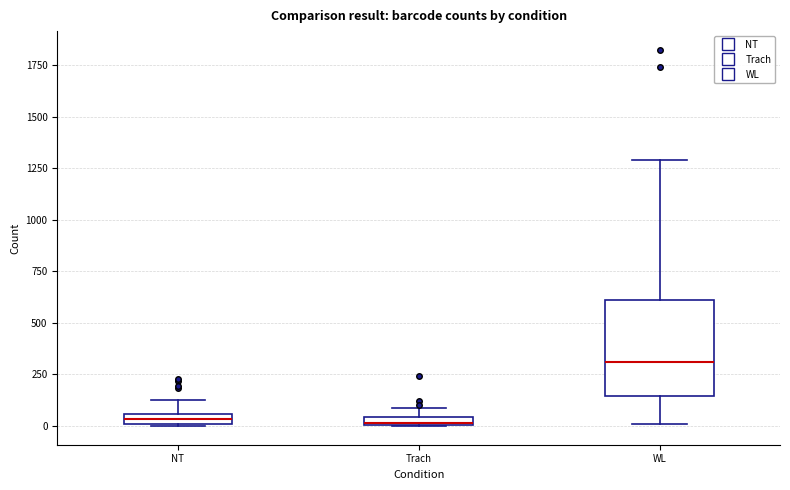

Which box is the tallest, from its lower edge to its upper edge?

WL